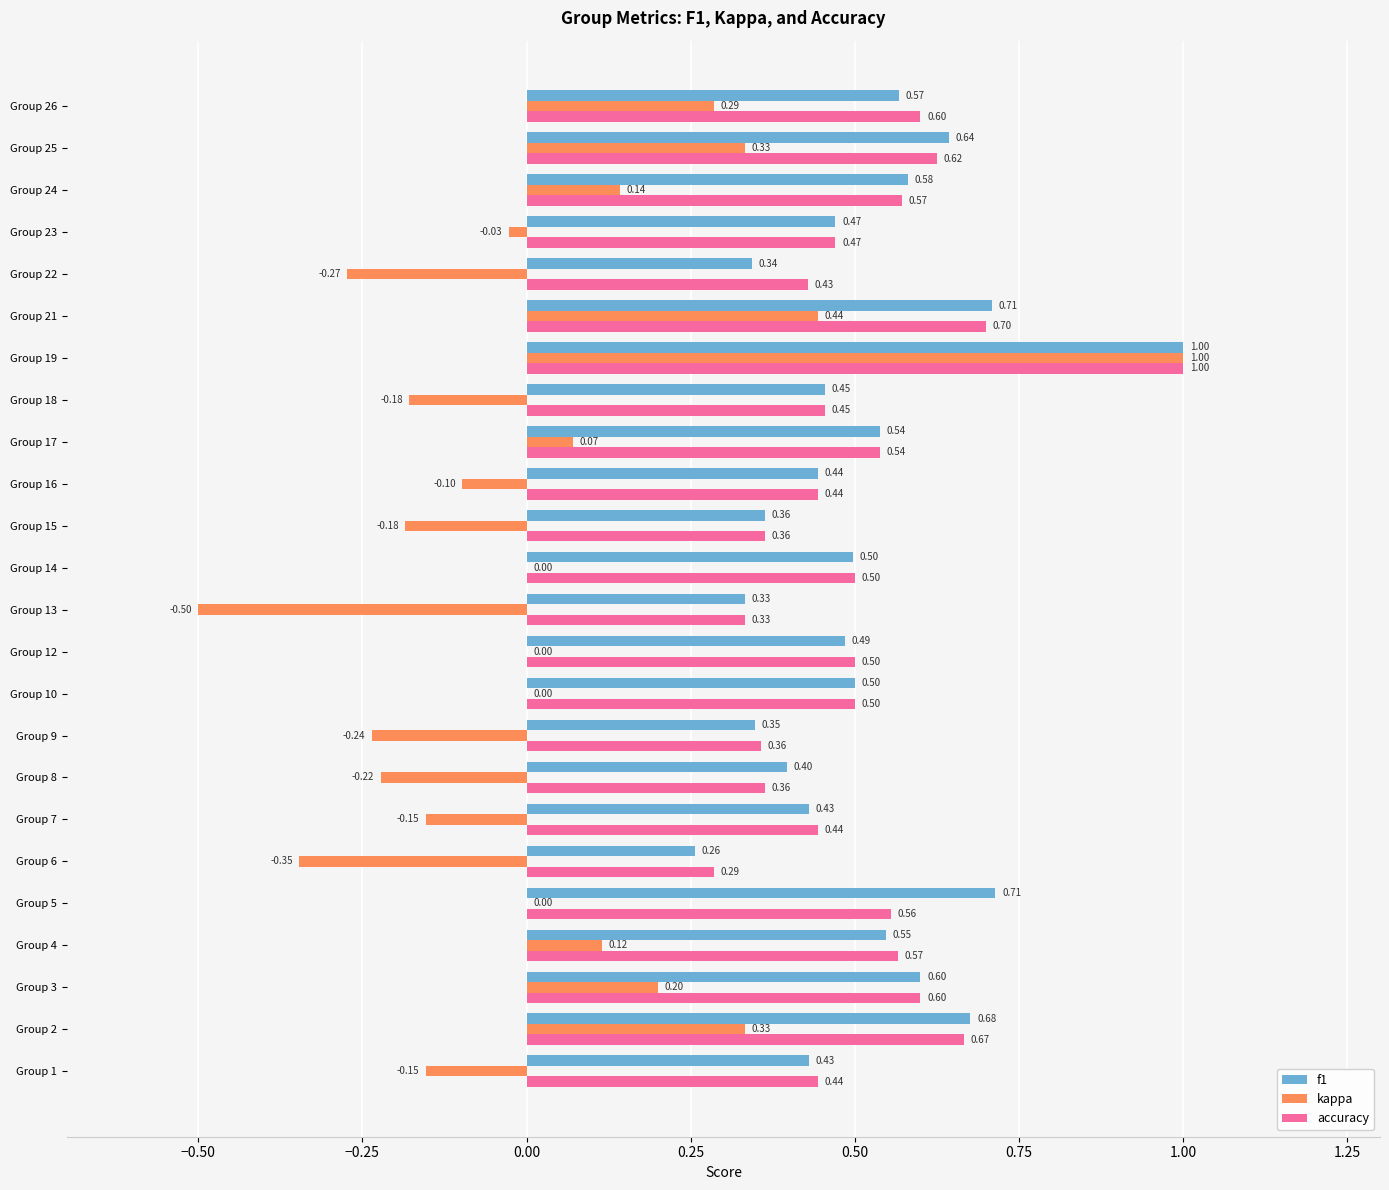

How many series are shown in this chart?

3